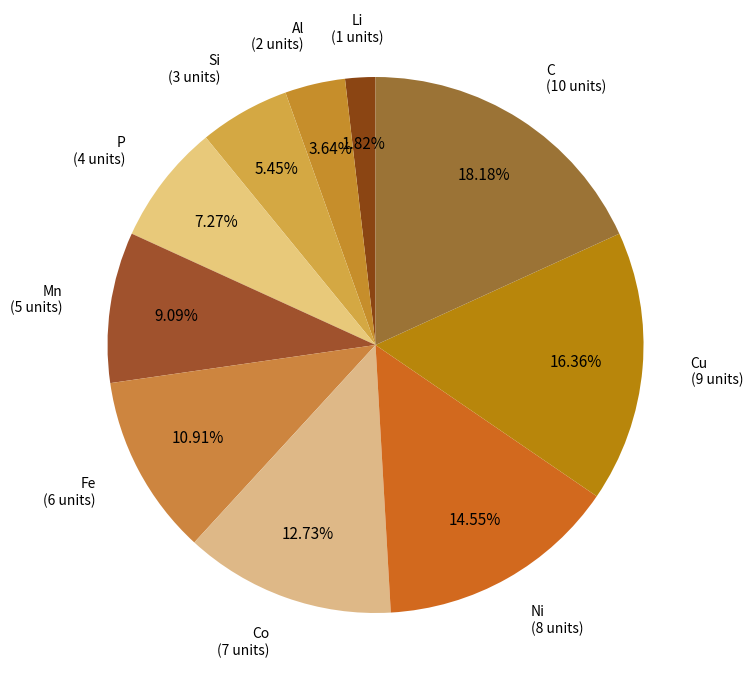

Combined, do Cu and P account for over 50%?

No